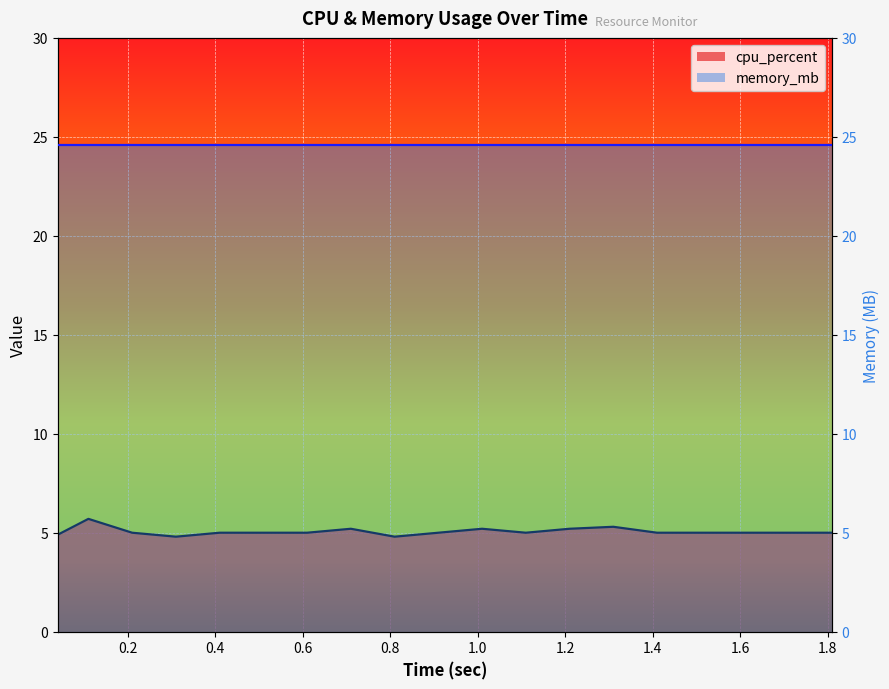

At which label does the data first exceed 5?

0.11